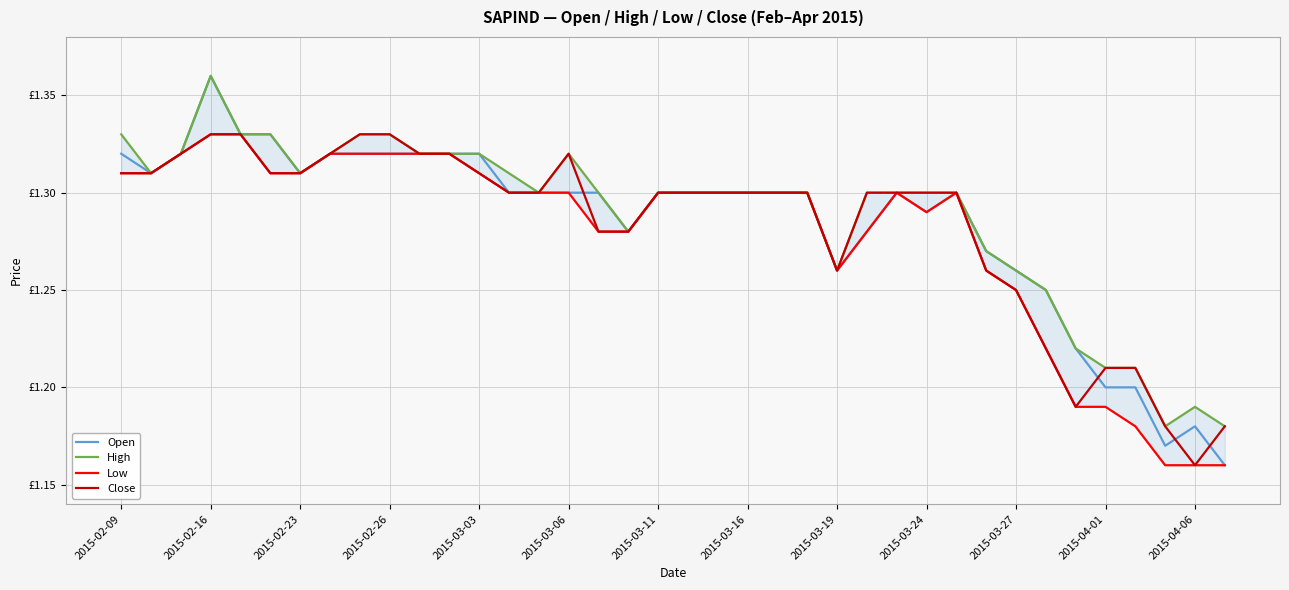

True or false: High and Open cross at least once.

False